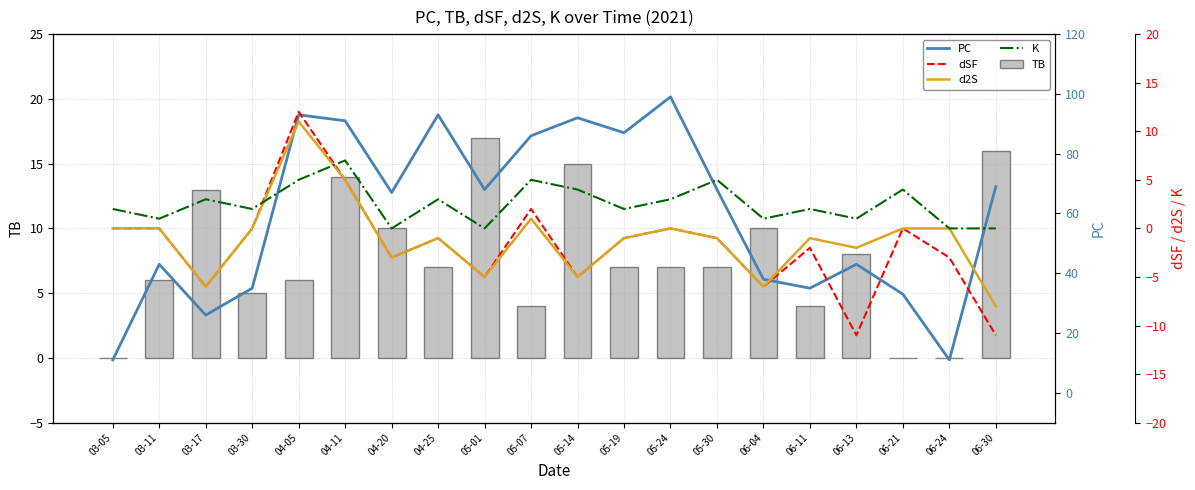

Which series has the largest range (max minus min)?

PC